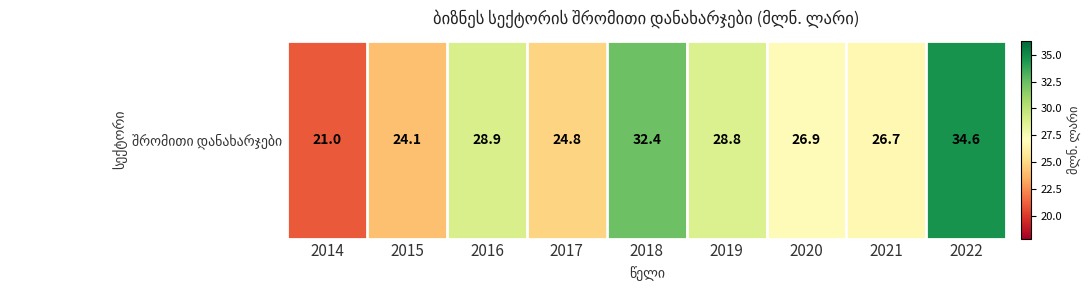

How many values exceed 26?

6